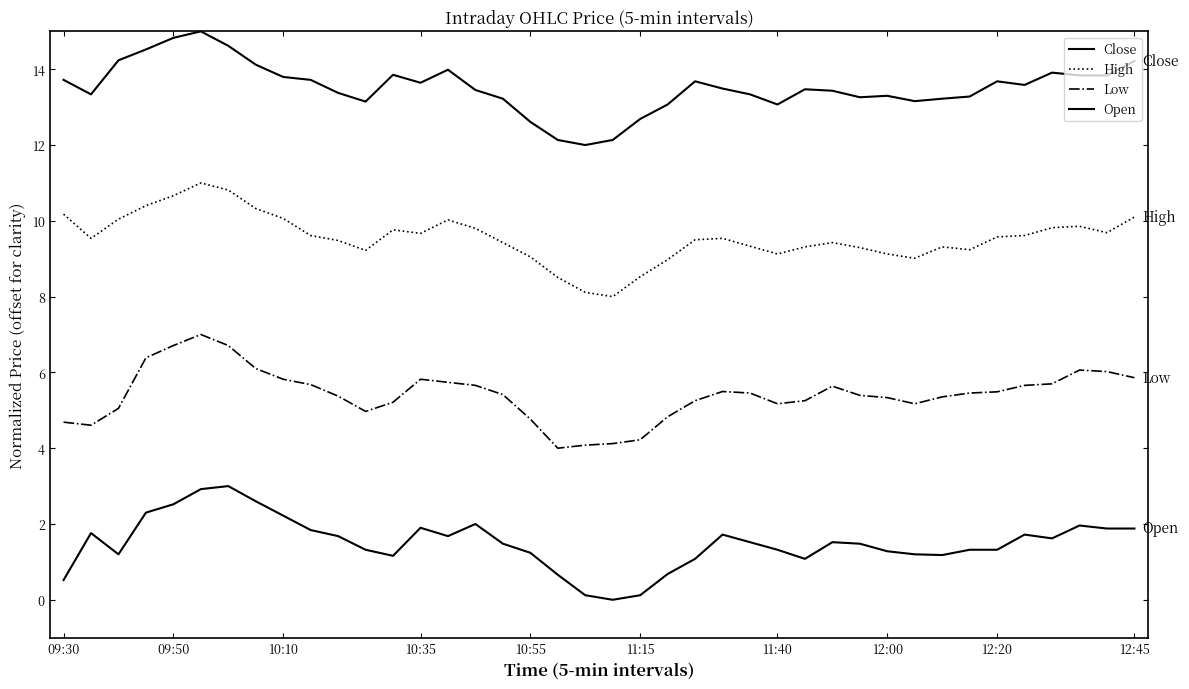

Does the chart display data point markers on the line(s)?

No